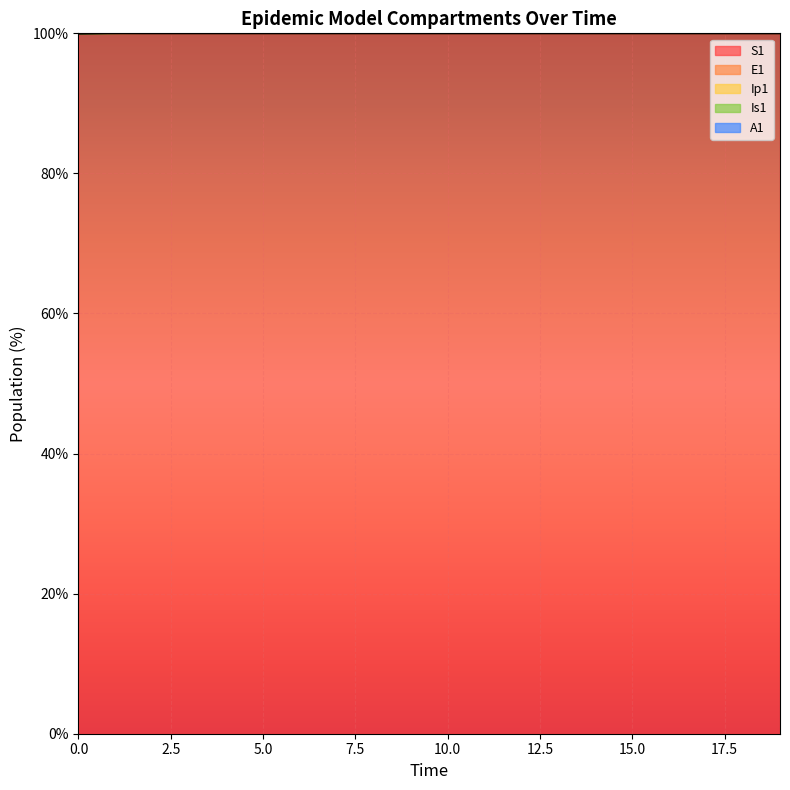

What is the total value across all series at 5?

502.9